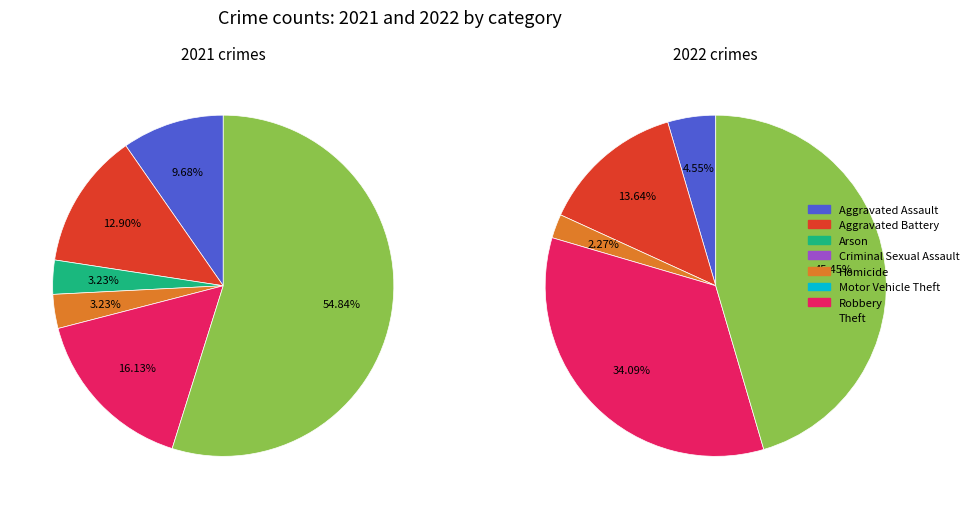

Count the number of slices in the pie.

8